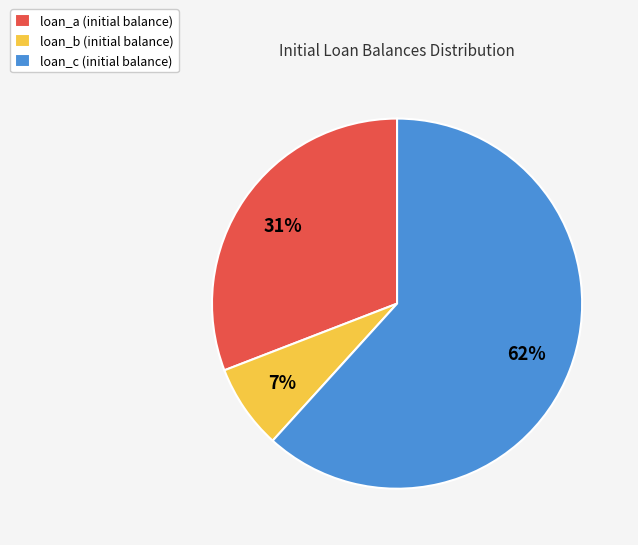

What is the ratio of the value at loan_b to the value at loan_a?

0.2